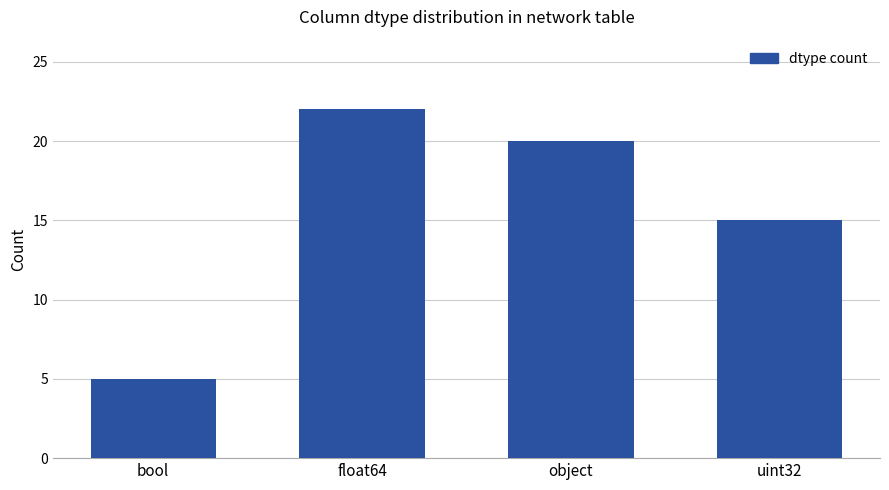

What is the sum of the values at object and float64?

42